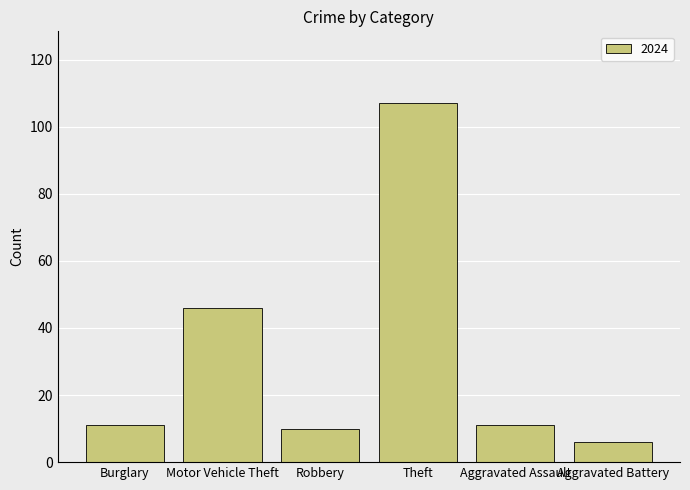

Reading left to right, extract all data points from this chart.

Burglary=11	Motor Vehicle Theft=46	Robbery=10	Theft=107	Aggravated Assault=11	Aggravated Battery=6